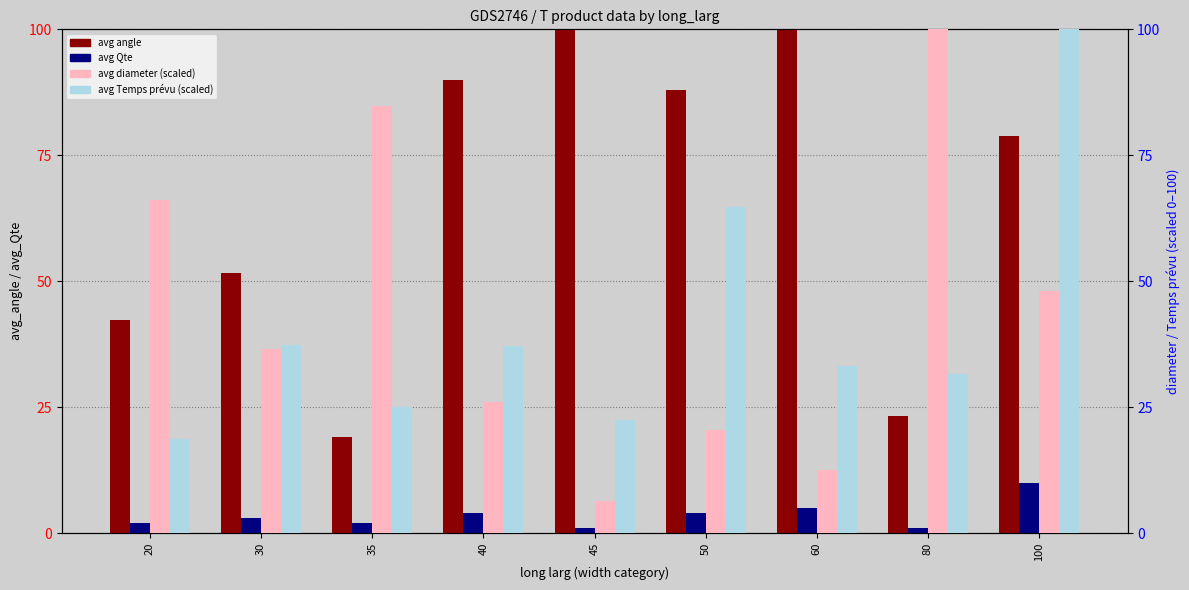

Between 20 and 35, which series saw the biggest shift?

avg angle